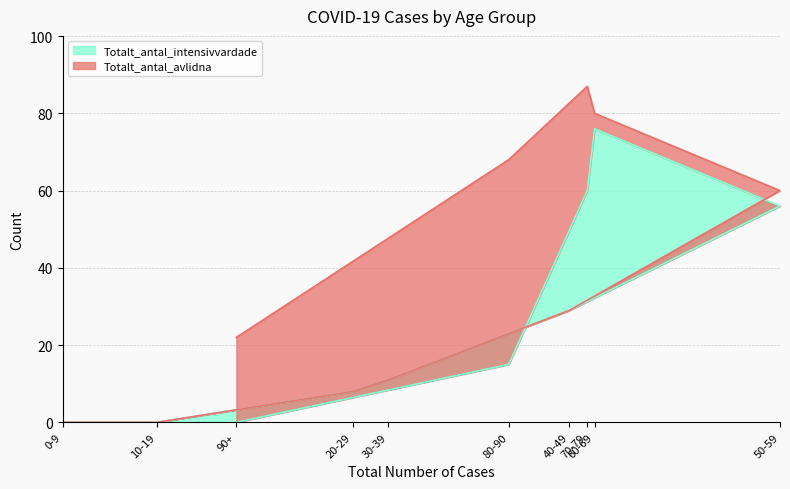

How many values are below 15?

5